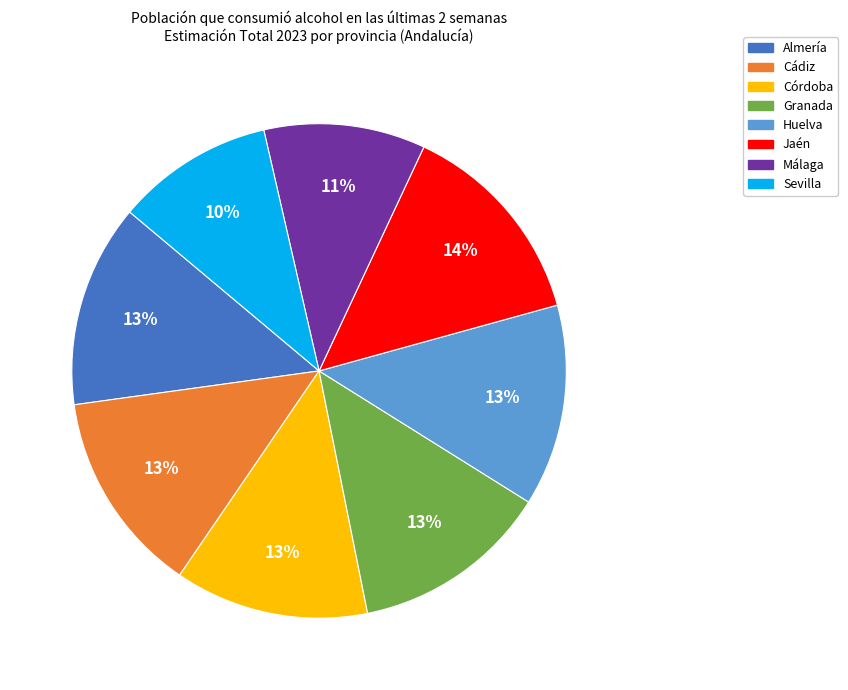

Is there a majority slice in this chart?

No